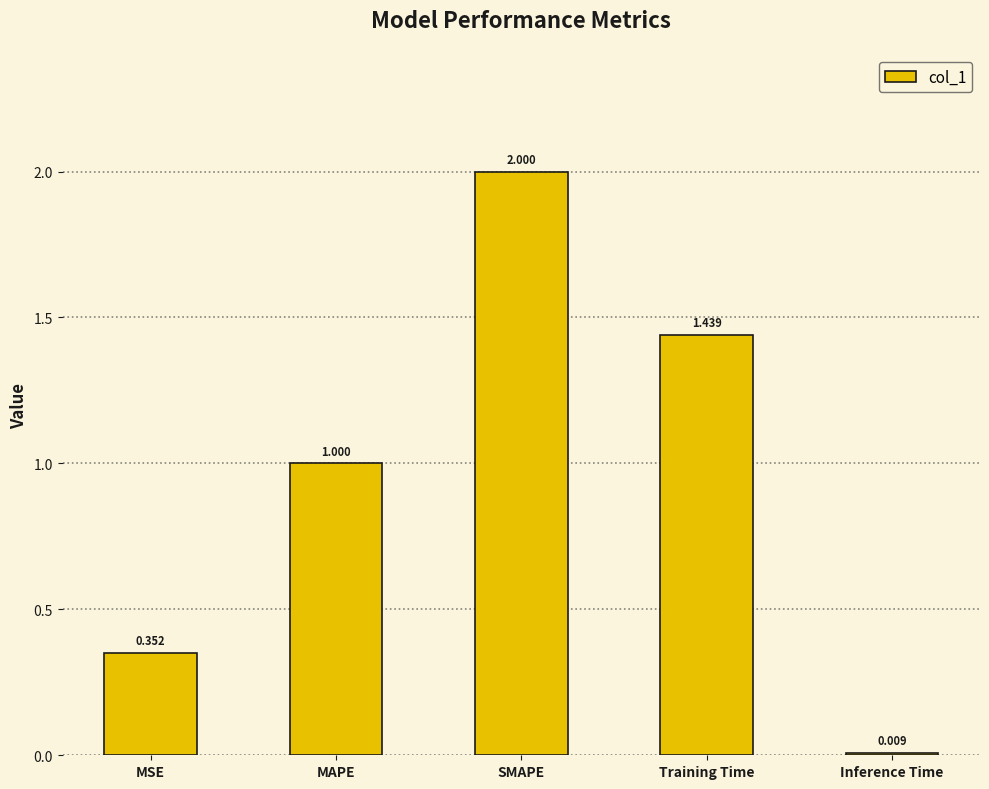

Are the bars horizontal?

No